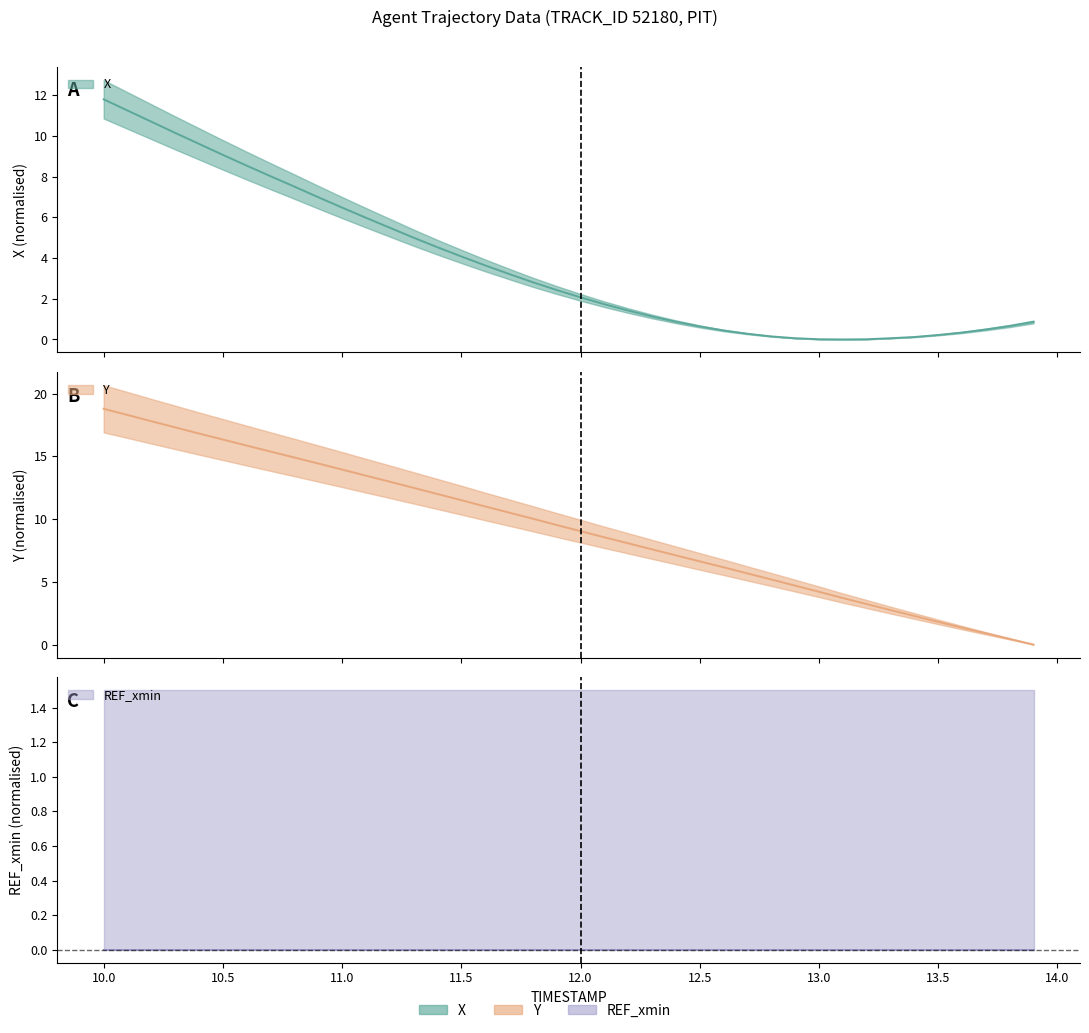

At which label does Y first exceed 9?

10.0